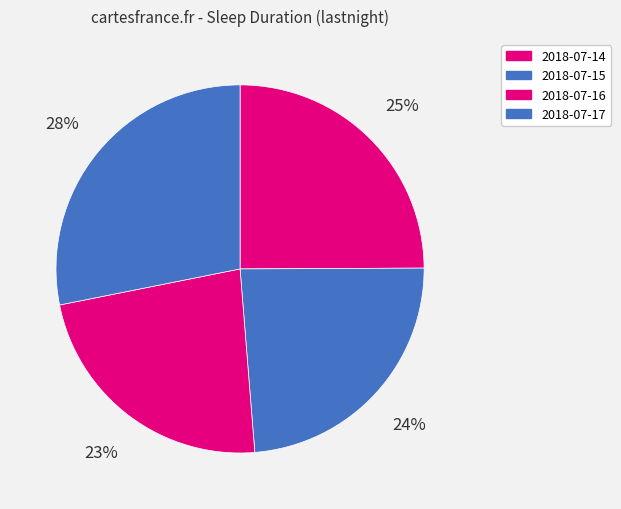

Which category has the biggest portion of the pie?

2018-07-17